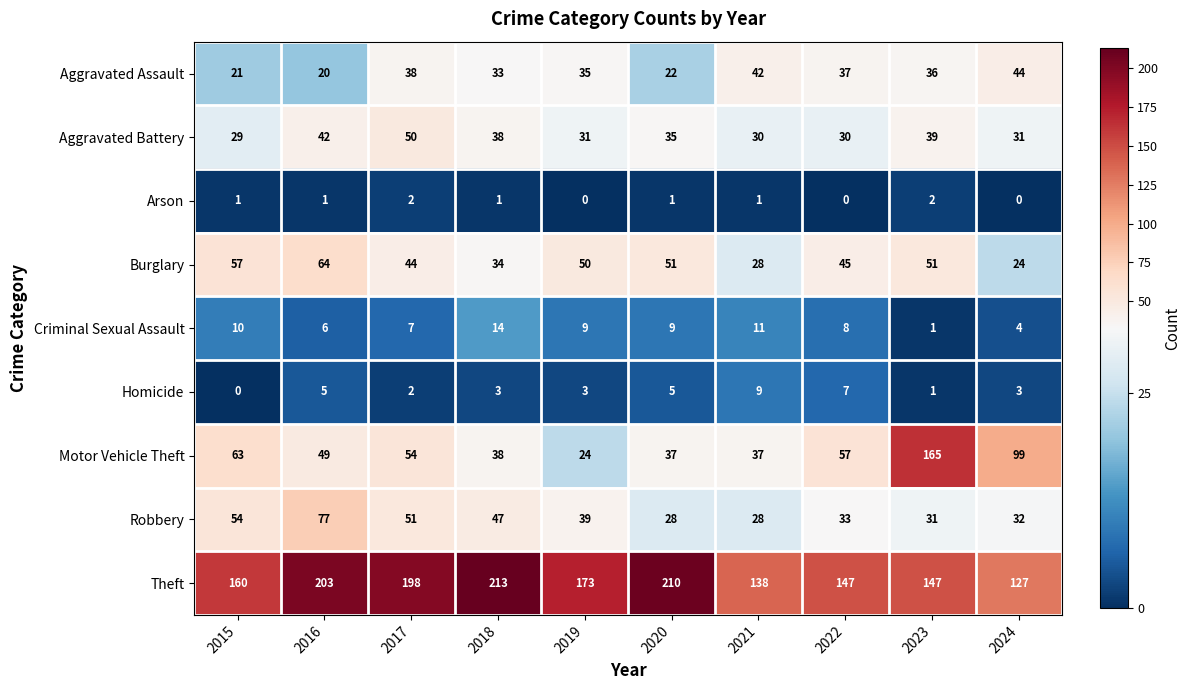

Rank the series at 2019 from lowest to highest value.

Arson, Homicide, Criminal Sexual Assault, Motor Vehicle Theft, Aggravated Battery, Aggravated Assault, Robbery, Burglary, Theft